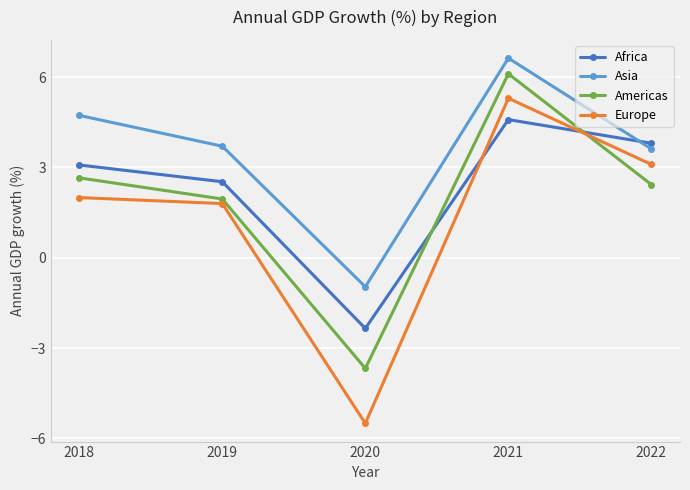

How many lines are shown in the chart?

4